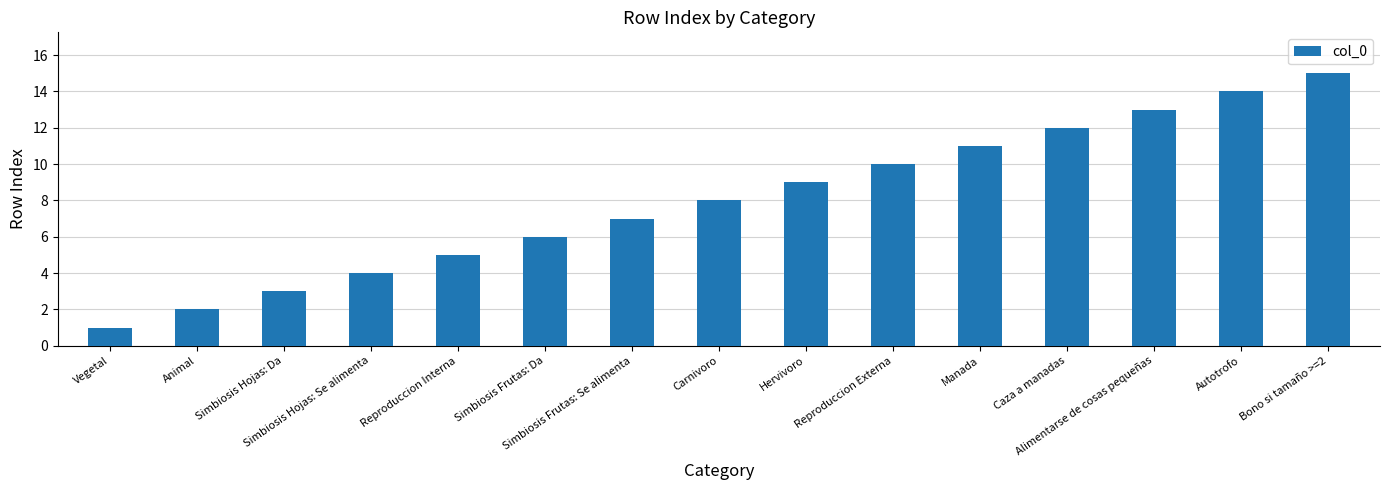

What is the label of the 12th bar from the right?

Simbiosis Hojas: Se alimenta